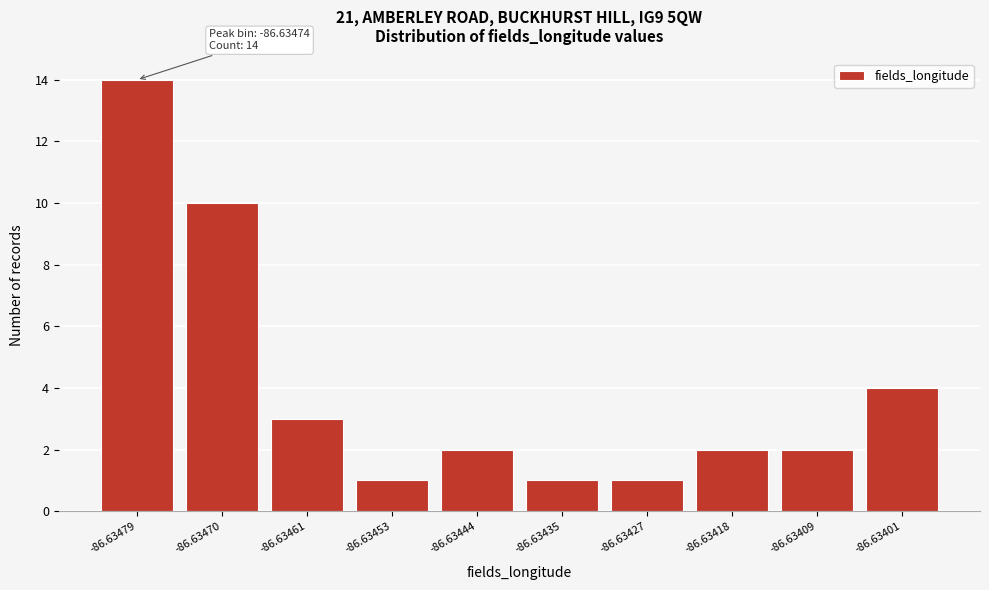

Reading right to left, list all the values displayed in this chart.

4	2	2	1	1	2	1	3	10	14